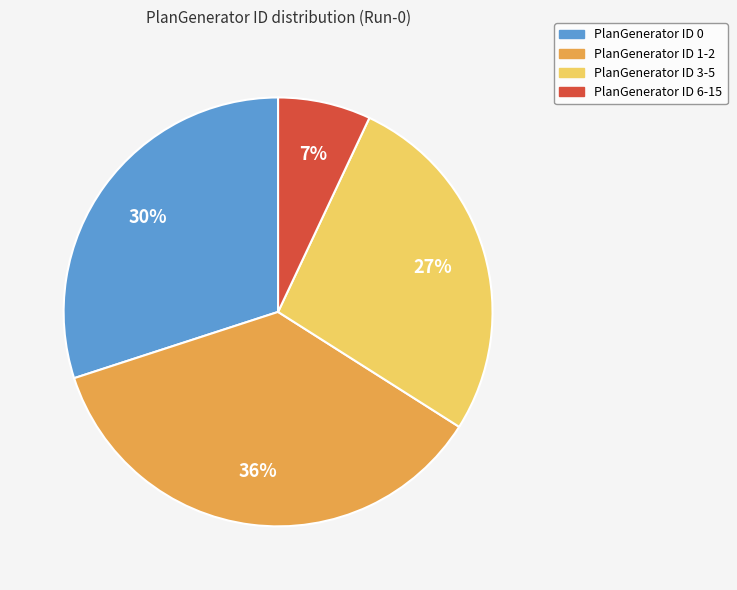

To the nearest percent, what is the average slice percentage?

25%